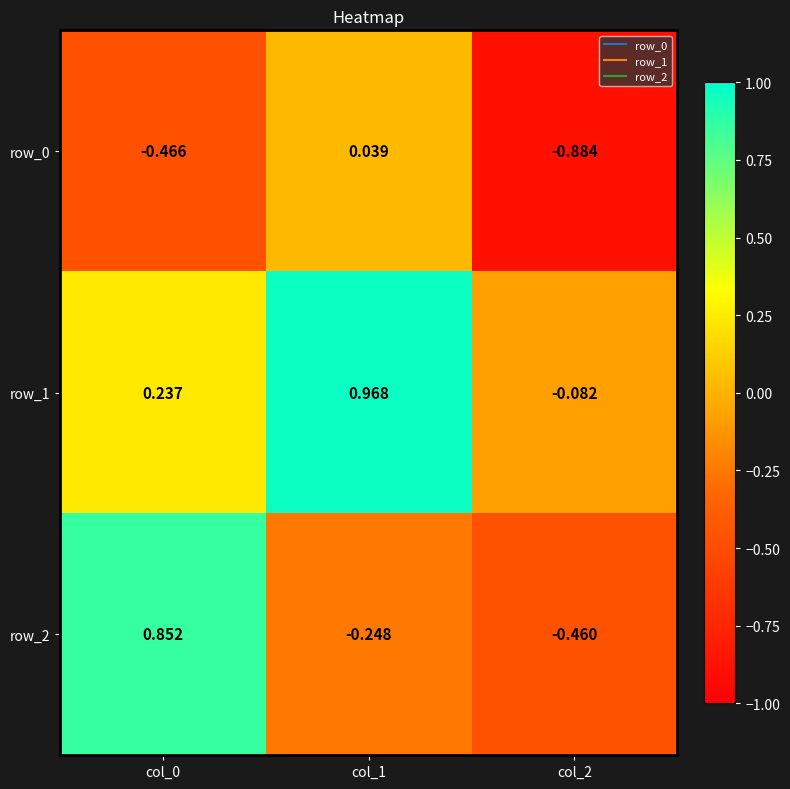

What is the average value of the row_0 series?

-0.4